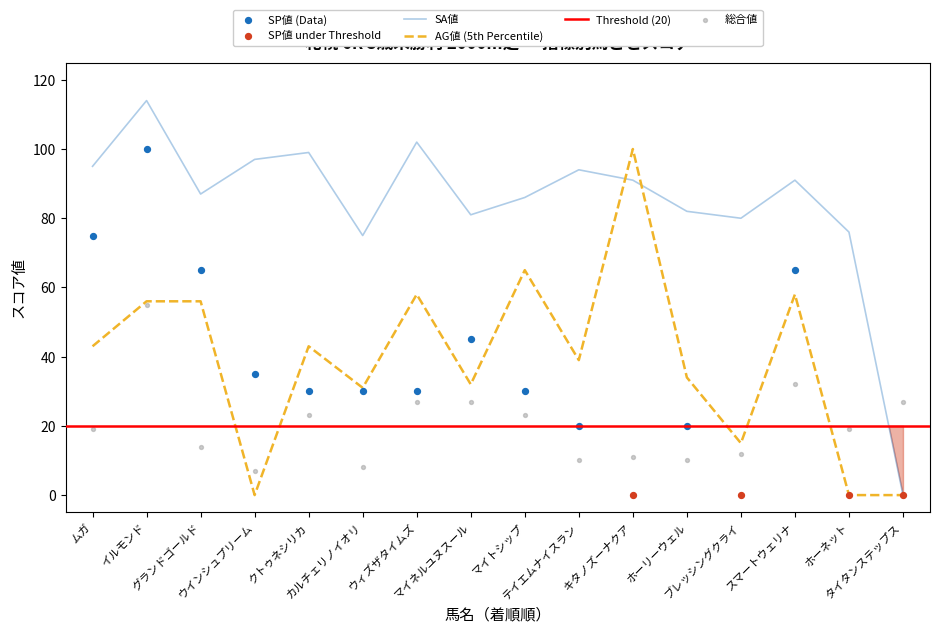

What is the total value across all series at ホーネット?

95